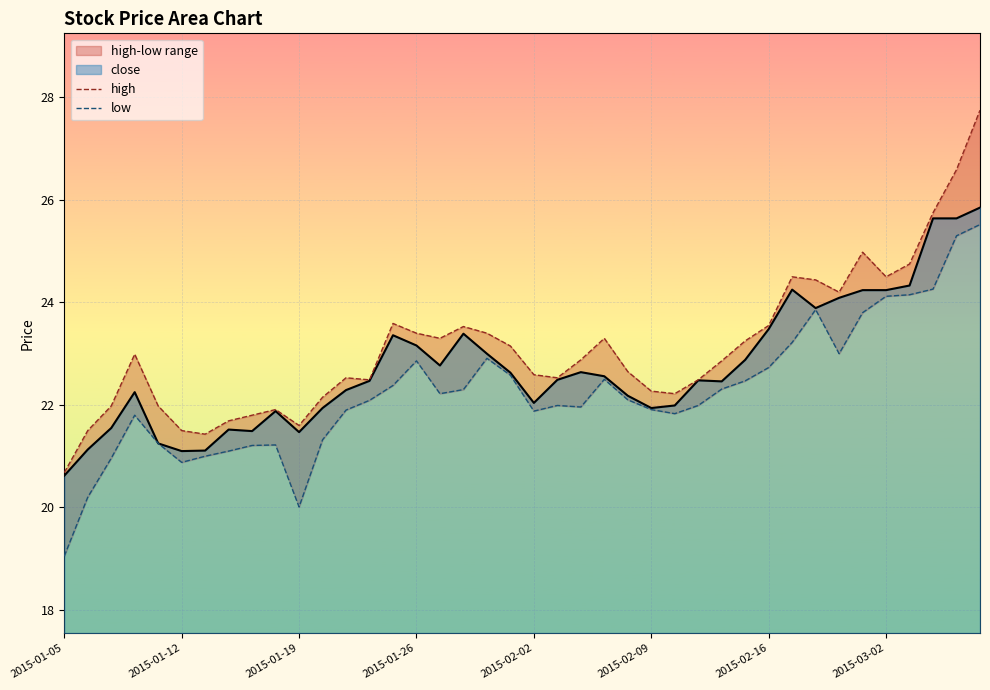

At which label does close reach its minimum?

2015-01-05